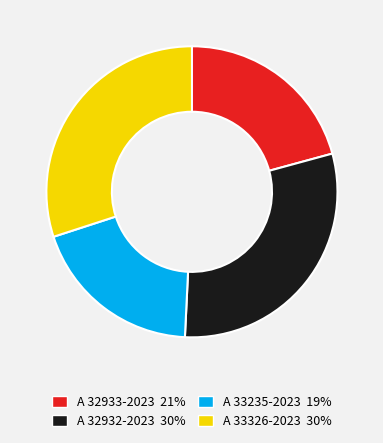

Which slice is the smallest?

A 33235-2023